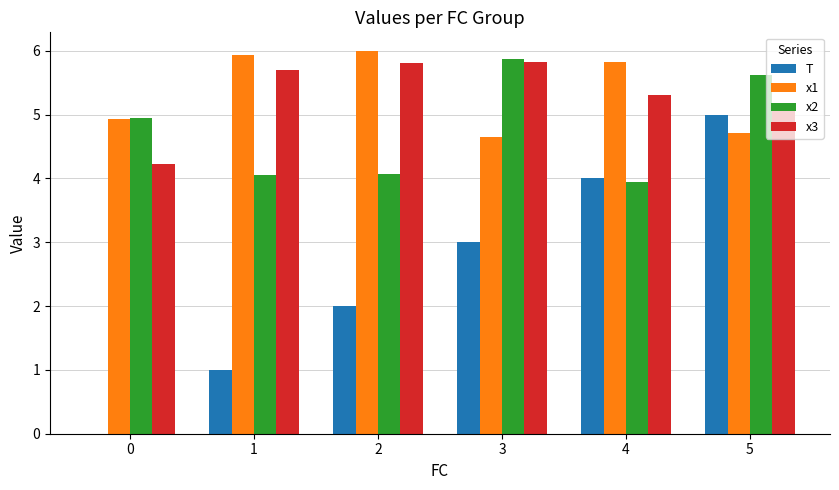

Are the bars grouped side by side (vs. stacked)?

Yes